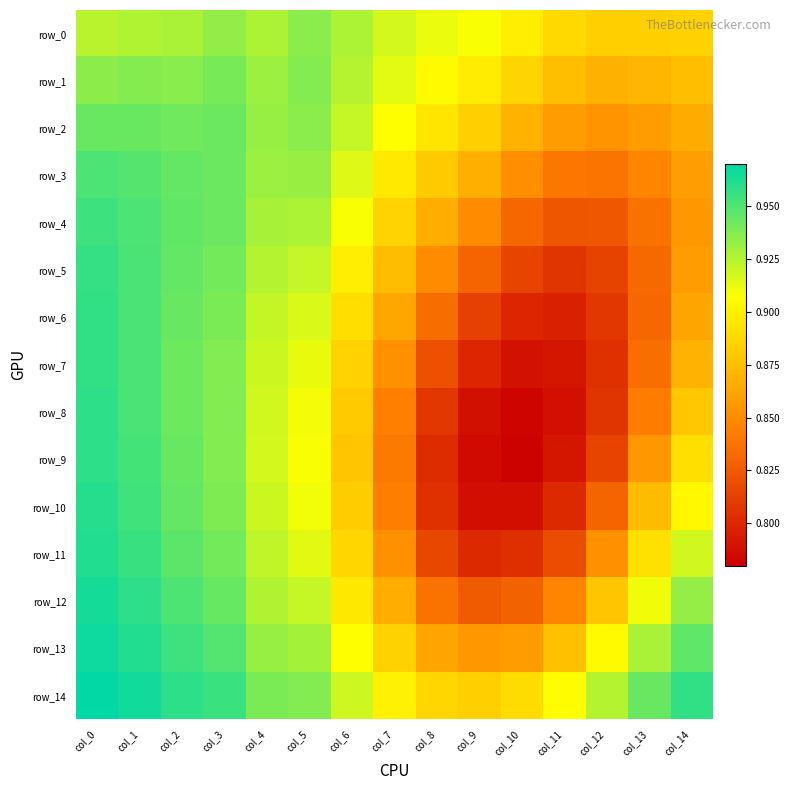

Reading left to right, transcribe all the data shown in this chart.

row_0: col_0=0.9	col_1=0.9	col_2=0.9	col_3=0.9	col_4=0.9	col_5=0.9	col_6=0.9	col_7=0.9	col_8=0.9	col_9=0.9	col_10=0.9	col_11=0.9	col_12=0.9	col_13=0.9	col_14=0.9
row_1: col_0=0.9	col_1=0.9	col_2=0.9	col_3=0.9	col_4=0.9	col_5=0.9	col_6=0.9	col_7=0.9	col_8=0.9	col_9=0.9	col_10=0.9	col_11=0.9	col_12=0.9	col_13=0.9	col_14=0.9
row_2: col_0=0.9	col_1=0.9	col_2=0.9	col_3=0.9	col_4=0.9	col_5=0.9	col_6=0.9	col_7=0.9	col_8=0.9	col_9=0.9	col_10=0.9	col_11=0.9	col_12=0.9	col_13=0.9	col_14=0.9
row_3: col_0=1.0	col_1=0.9	col_2=0.9	col_3=0.9	col_4=0.9	col_5=0.9	col_6=0.9	col_7=0.9	col_8=0.9	col_9=0.9	col_10=0.9	col_11=0.8	col_12=0.8	col_13=0.8	col_14=0.9
row_4: col_0=1.0	col_1=1.0	col_2=0.9	col_3=0.9	col_4=0.9	col_5=0.9	col_6=0.9	col_7=0.9	col_8=0.9	col_9=0.8	col_10=0.8	col_11=0.8	col_12=0.8	col_13=0.8	col_14=0.9
row_5: col_0=1.0	col_1=1.0	col_2=0.9	col_3=0.9	col_4=0.9	col_5=0.9	col_6=0.9	col_7=0.9	col_8=0.8	col_9=0.8	col_10=0.8	col_11=0.8	col_12=0.8	col_13=0.8	col_14=0.9
row_6: col_0=1.0	col_1=1.0	col_2=0.9	col_3=0.9	col_4=0.9	col_5=0.9	col_6=0.9	col_7=0.9	col_8=0.8	col_9=0.8	col_10=0.8	col_11=0.8	col_12=0.8	col_13=0.8	col_14=0.9
row_7: col_0=1.0	col_1=1.0	col_2=0.9	col_3=0.9	col_4=0.9	col_5=0.9	col_6=0.9	col_7=0.9	col_8=0.8	col_9=0.8	col_10=0.8	col_11=0.8	col_12=0.8	col_13=0.8	col_14=0.9
row_8: col_0=1.0	col_1=1.0	col_2=0.9	col_3=0.9	col_4=0.9	col_5=0.9	col_6=0.9	col_7=0.8	col_8=0.8	col_9=0.8	col_10=0.8	col_11=0.8	col_12=0.8	col_13=0.8	col_14=0.9
row_9: col_0=1.0	col_1=1.0	col_2=0.9	col_3=0.9	col_4=0.9	col_5=0.9	col_6=0.9	col_7=0.8	col_8=0.8	col_9=0.8	col_10=0.8	col_11=0.8	col_12=0.8	col_13=0.9	col_14=0.9
row_10: col_0=1.0	col_1=1.0	col_2=0.9	col_3=0.9	col_4=0.9	col_5=0.9	col_6=0.9	col_7=0.8	col_8=0.8	col_9=0.8	col_10=0.8	col_11=0.8	col_12=0.8	col_13=0.9	col_14=0.9
row_11: col_0=1.0	col_1=1.0	col_2=0.9	col_3=0.9	col_4=0.9	col_5=0.9	col_6=0.9	col_7=0.9	col_8=0.8	col_9=0.8	col_10=0.8	col_11=0.8	col_12=0.9	col_13=0.9	col_14=0.9
row_12: col_0=1.0	col_1=1.0	col_2=1.0	col_3=0.9	col_4=0.9	col_5=0.9	col_6=0.9	col_7=0.9	col_8=0.8	col_9=0.8	col_10=0.8	col_11=0.8	col_12=0.9	col_13=0.9	col_14=0.9
row_13: col_0=1.0	col_1=1.0	col_2=1.0	col_3=0.9	col_4=0.9	col_5=0.9	col_6=0.9	col_7=0.9	col_8=0.9	col_9=0.9	col_10=0.9	col_11=0.9	col_12=0.9	col_13=0.9	col_14=0.9
row_14: col_0=1.0	col_1=1.0	col_2=1.0	col_3=1.0	col_4=0.9	col_5=0.9	col_6=0.9	col_7=0.9	col_8=0.9	col_9=0.9	col_10=0.9	col_11=0.9	col_12=0.9	col_13=0.9	col_14=1.0